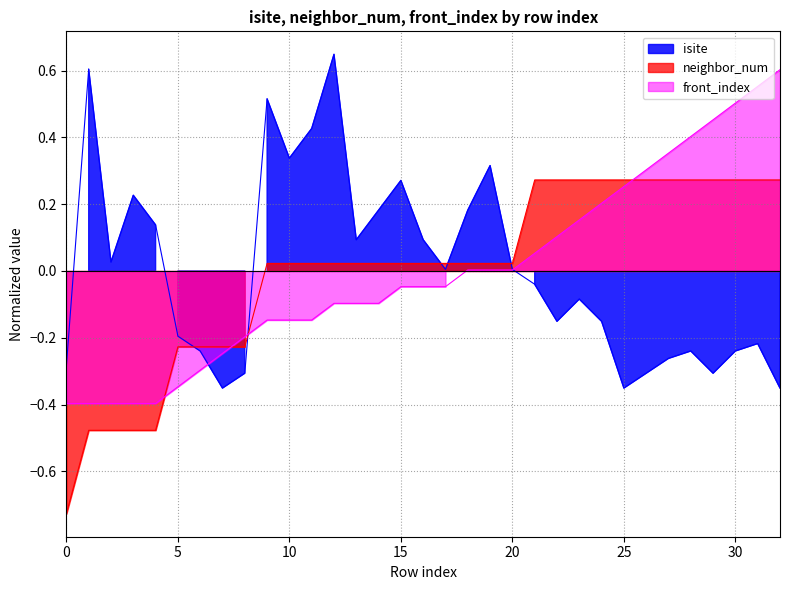

How many series are shown in this chart?

3